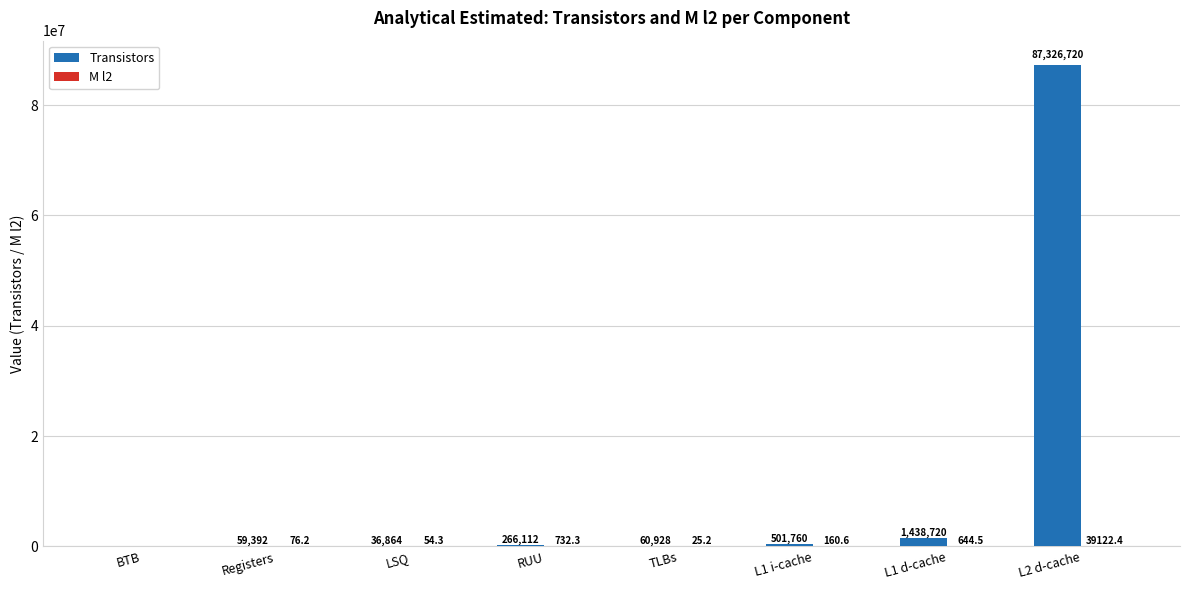

What is the maximum value shown in the chart?

87326720.0